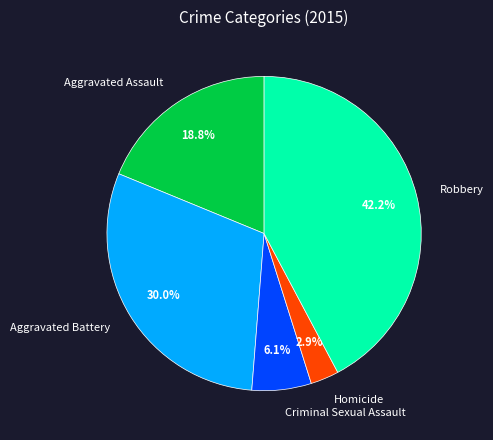

What is the ratio of the value at Criminal Sexual Assault to the value at Aggravated Assault?

0.3